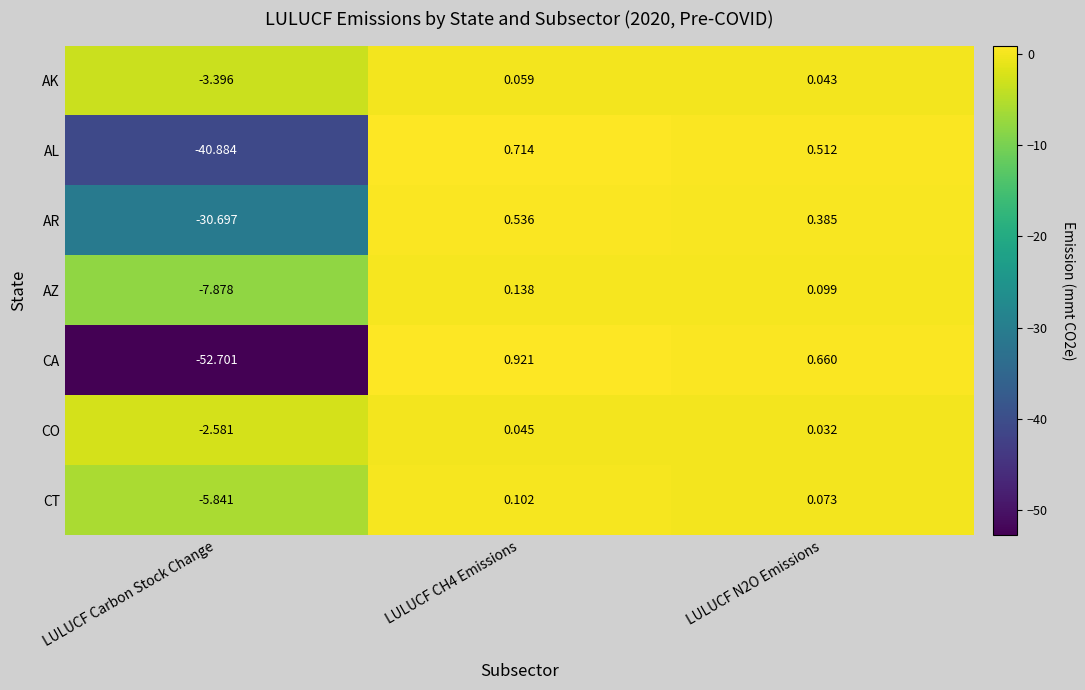

Which label corresponds to the smallest value in the chart?

LULUCF Carbon Stock Change